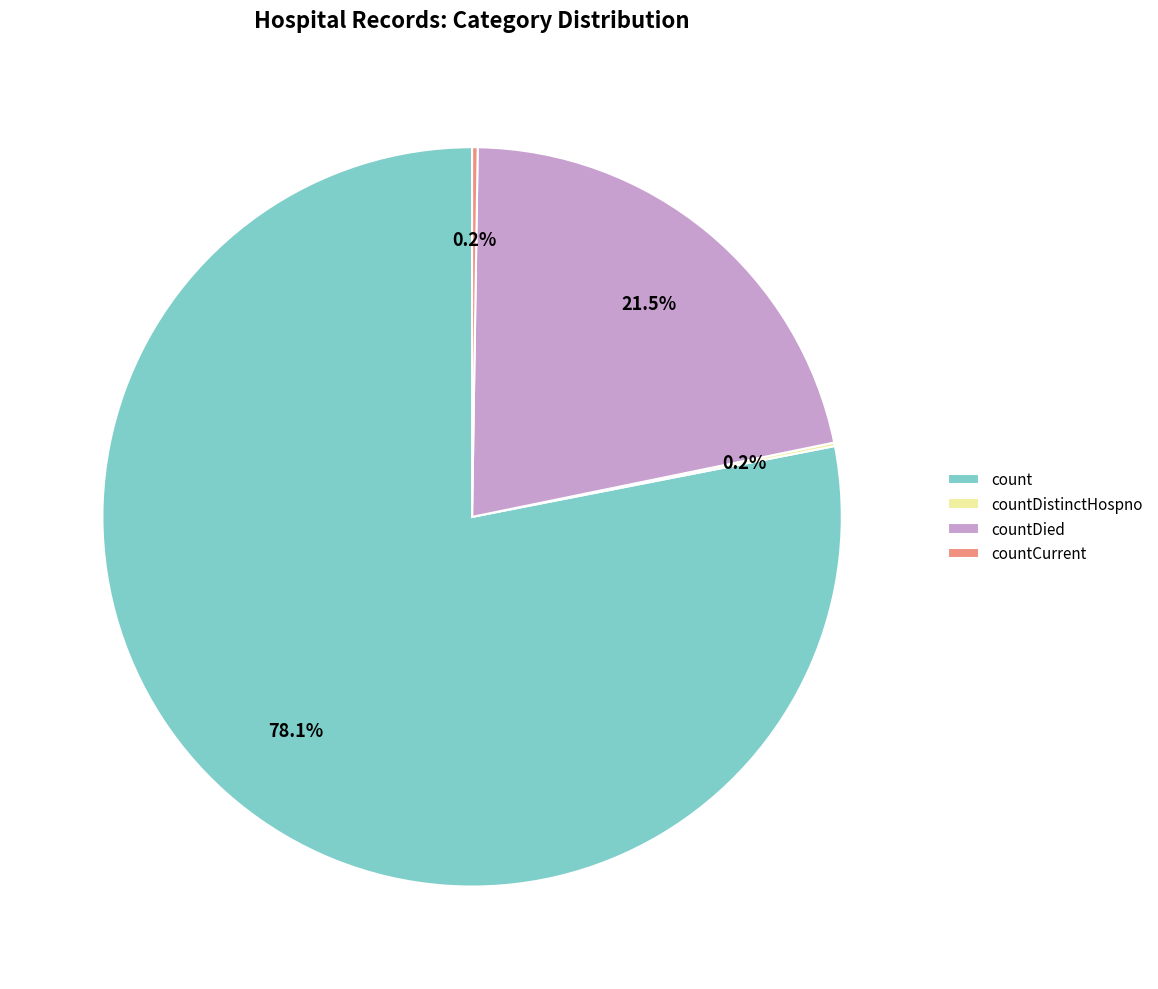

Is countDied the majority of the pie?

No